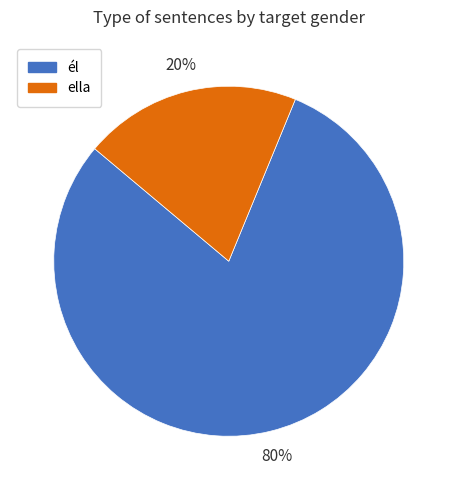

Between él and ella, which is larger?

él